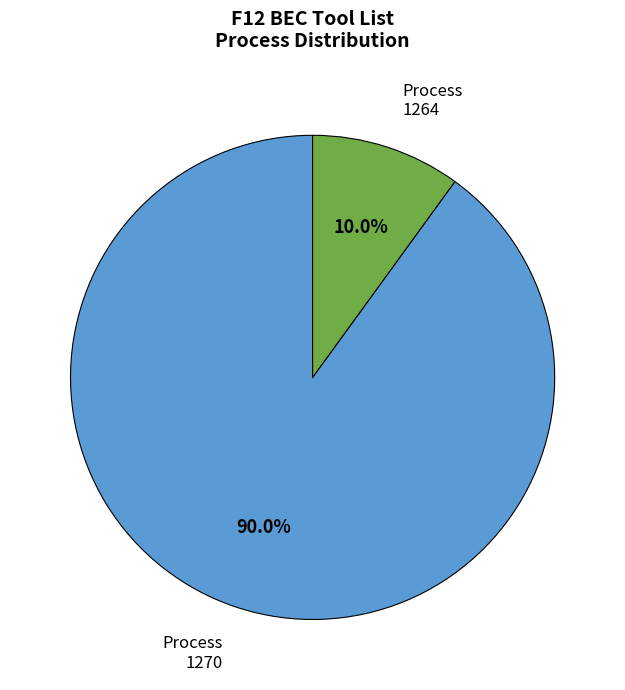

Is there a majority slice in this chart?

Yes